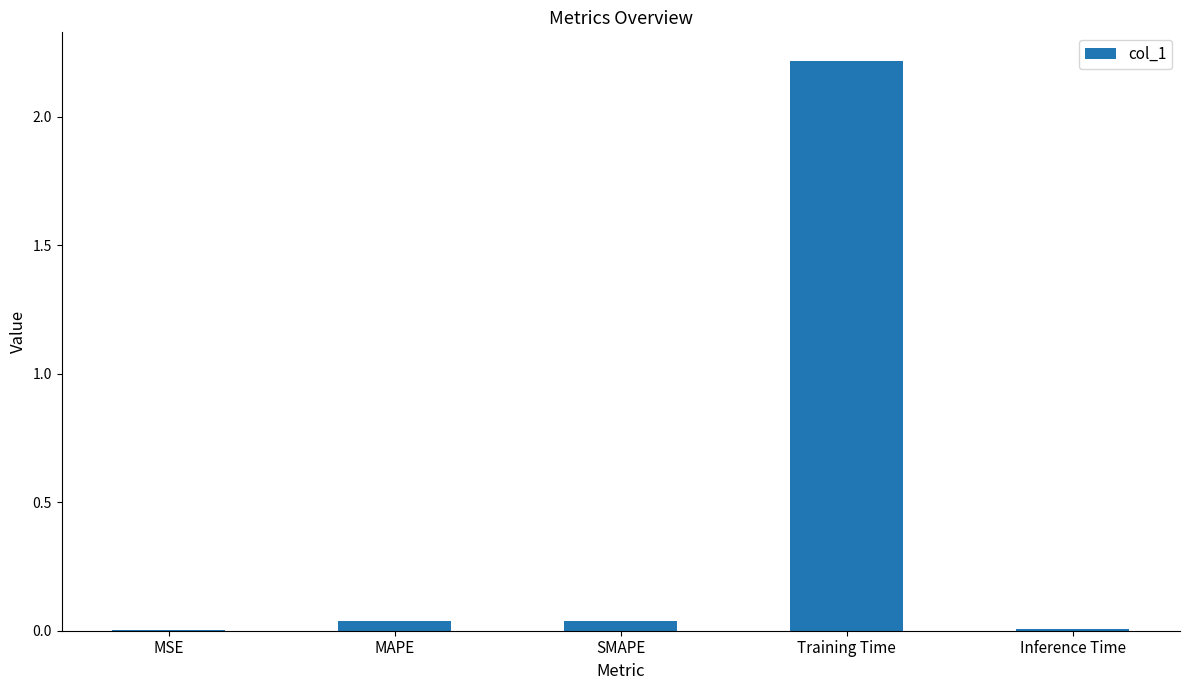

The value at Inference Time is 0.0. True or false?

True